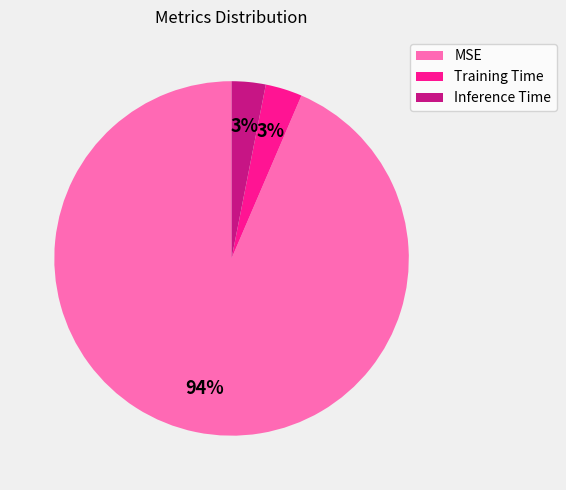

Which category has the biggest portion of the pie?

MSE